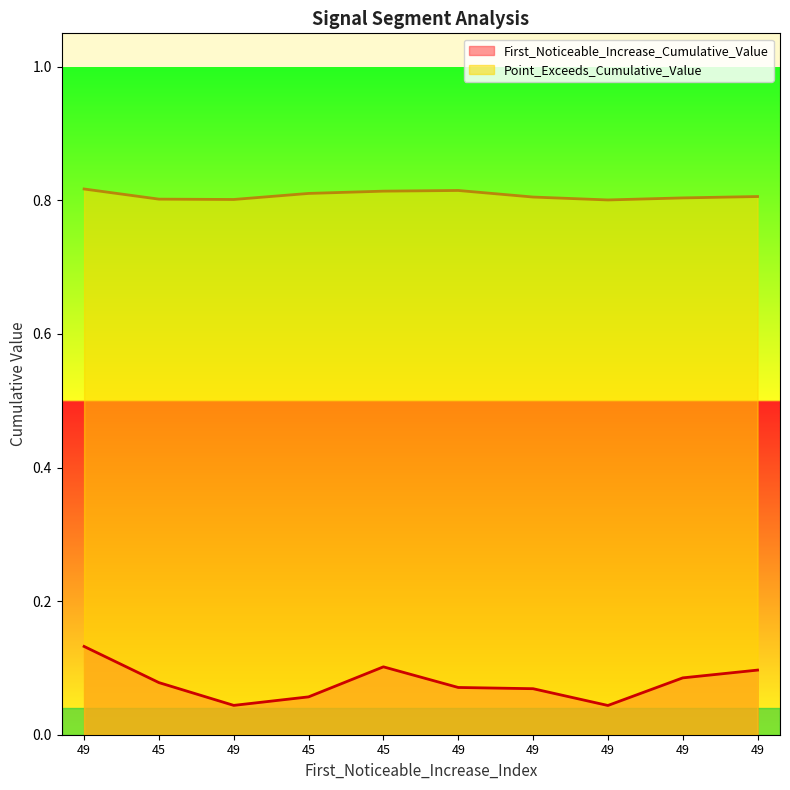

Is it true that Point_Exceeds_Cumulative_Value equals 0.8 at 49?

True